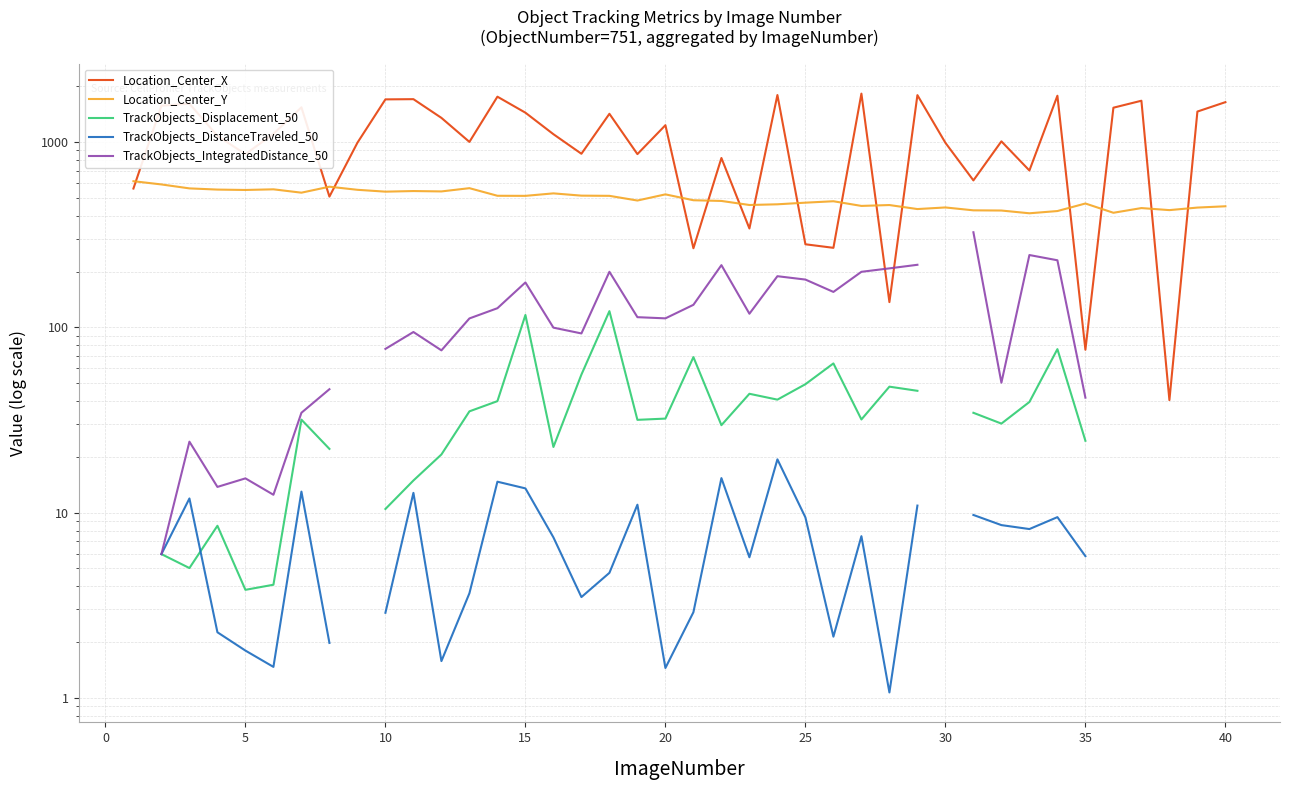

How many series are shown in this chart?

5